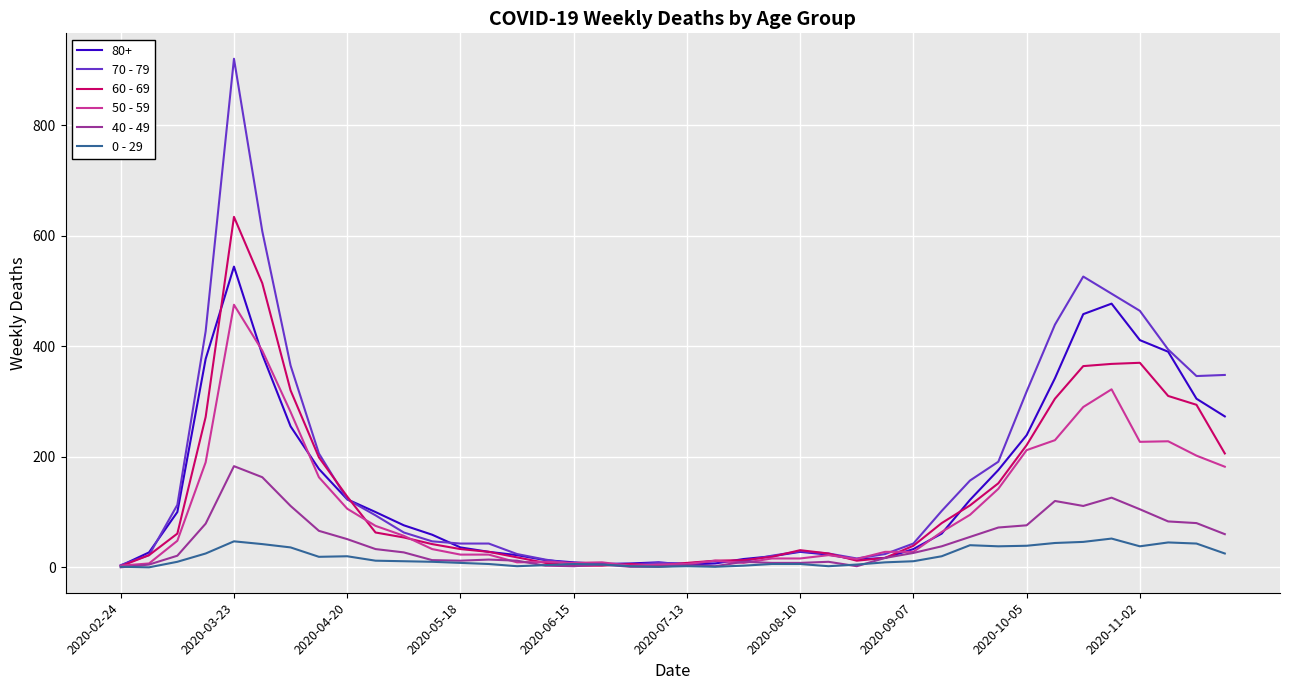

What is the maximum value shown in the chart?

920